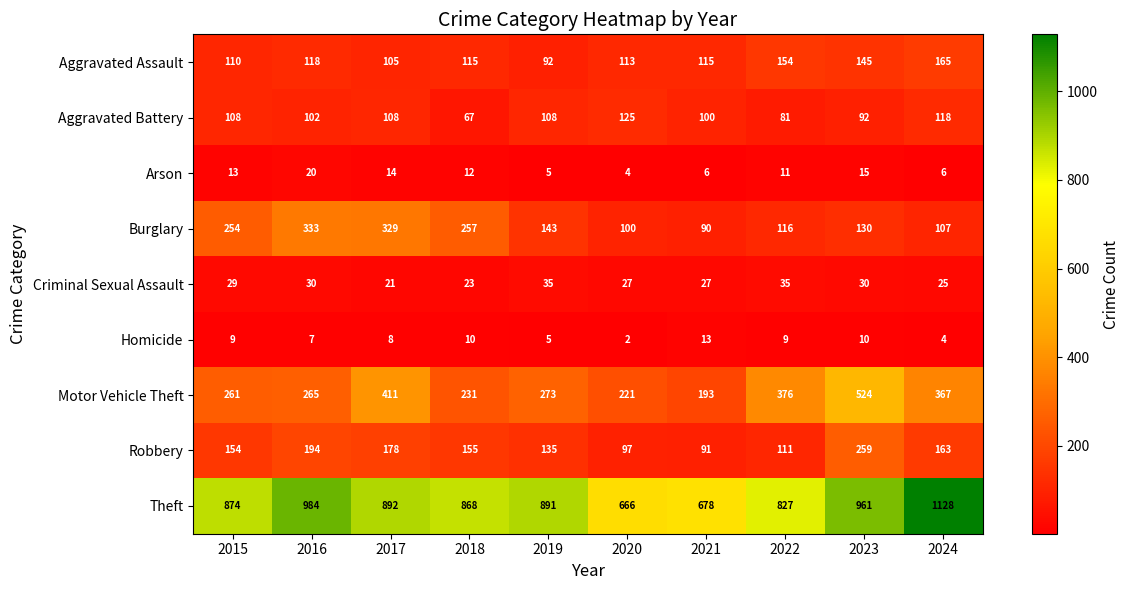

Between 2019 and 2023, which series saw the biggest shift?

Motor Vehicle Theft